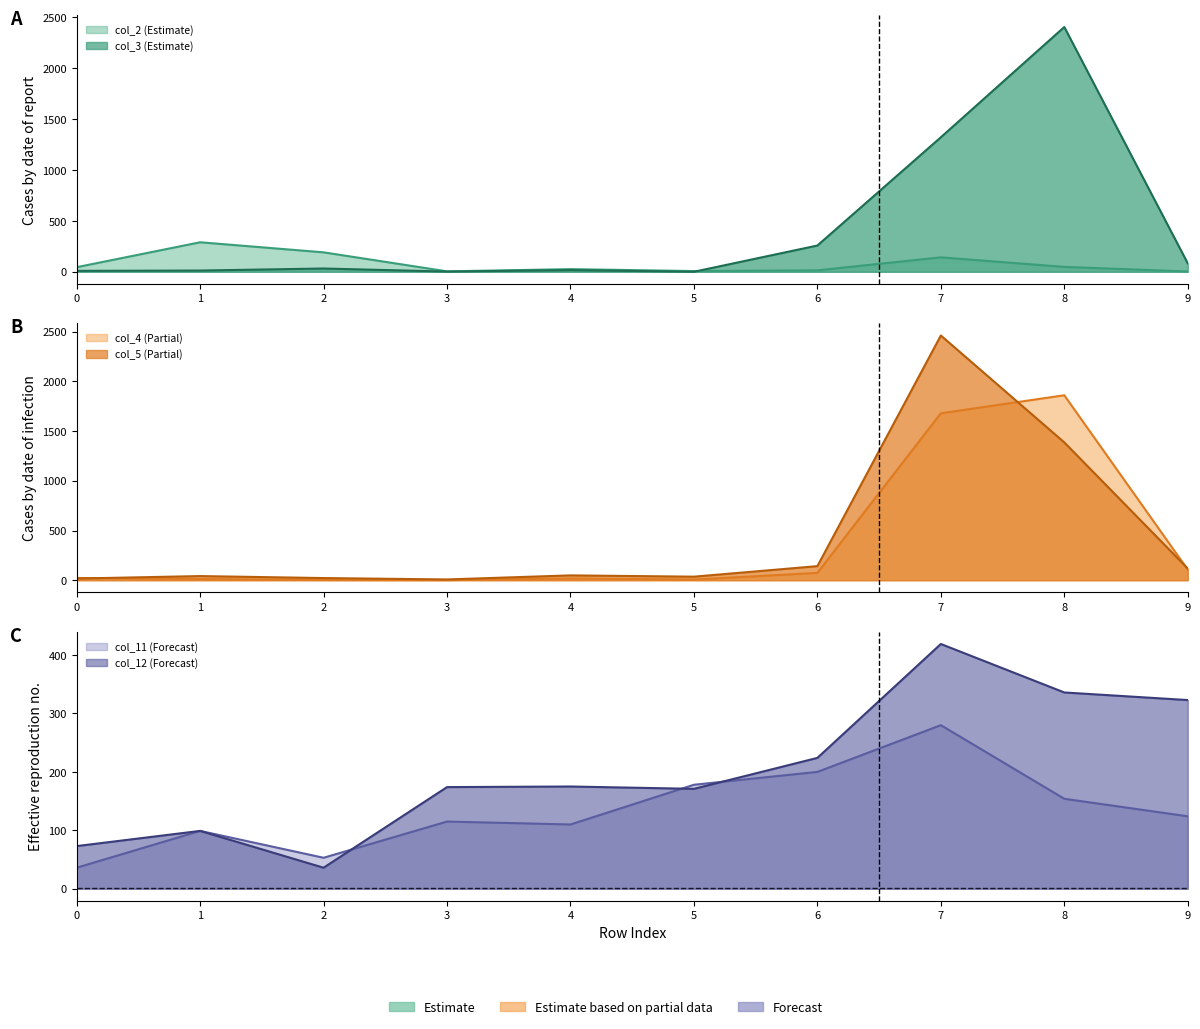

In col_3, how many points are higher than both neighbors (excluding endpoints)?

3